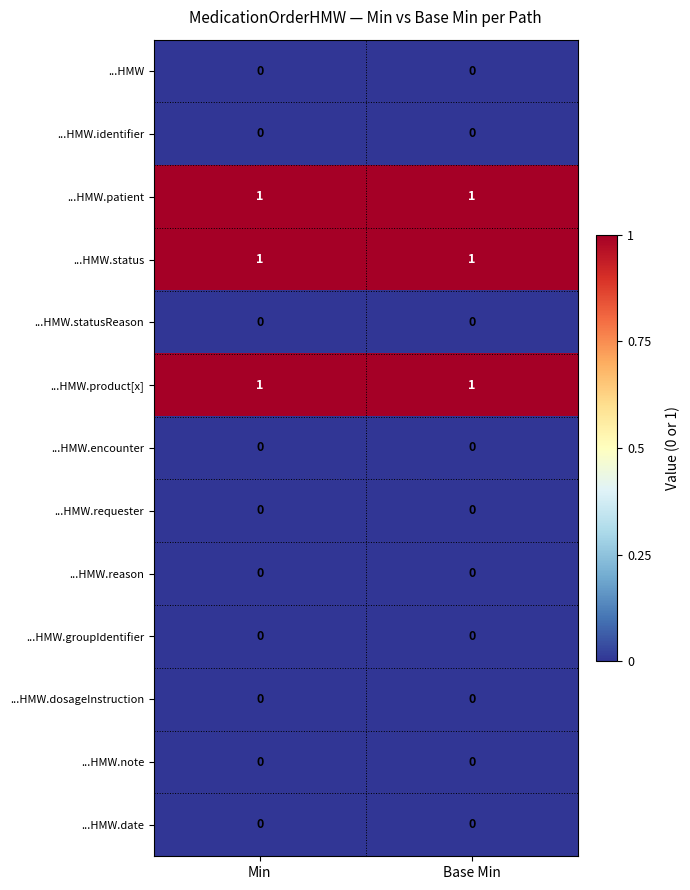

What is the spread (max minus min) of values at Base Min?

1